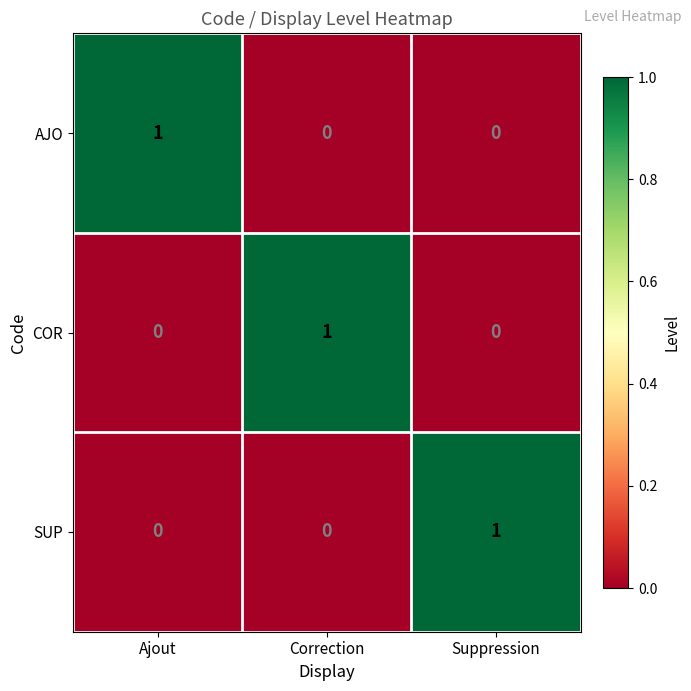

Reading left to right, transcribe all the data shown in this chart.

AJO: Ajout=1	Correction=0	Suppression=0
COR: Ajout=0	Correction=1	Suppression=0
SUP: Ajout=0	Correction=0	Suppression=1